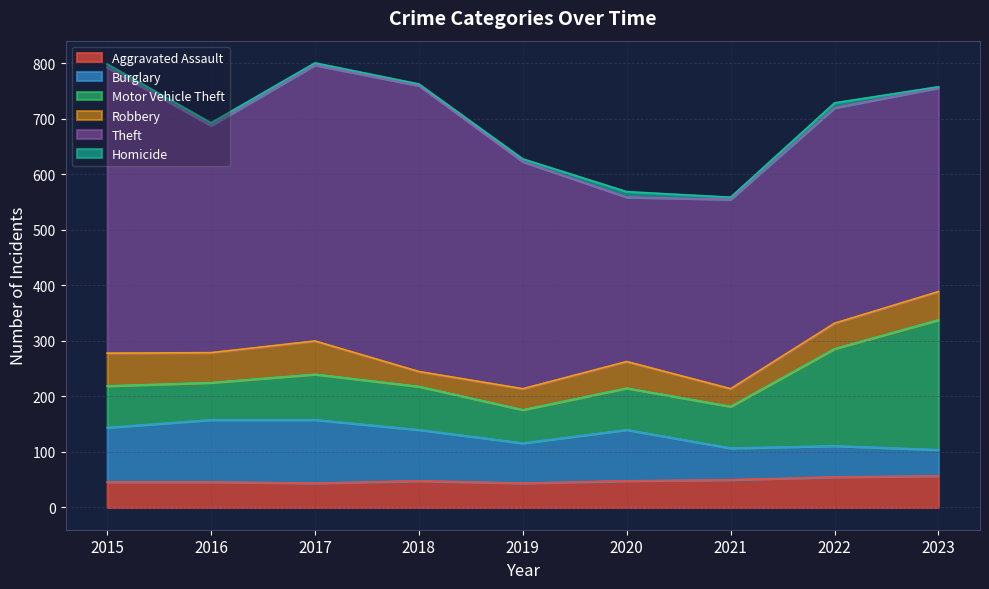

True or false: Robbery has a value of 43 at 2021.

False